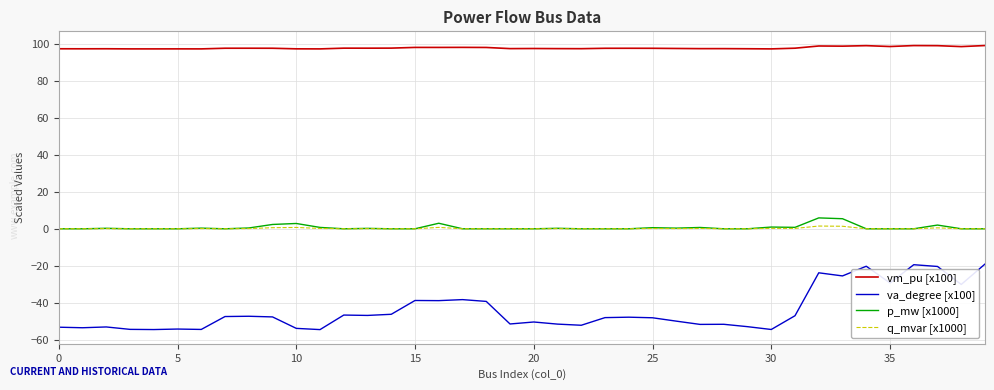

True or false: vm_pu [x100] and q_mvar [x1000] intersect in this chart.

False